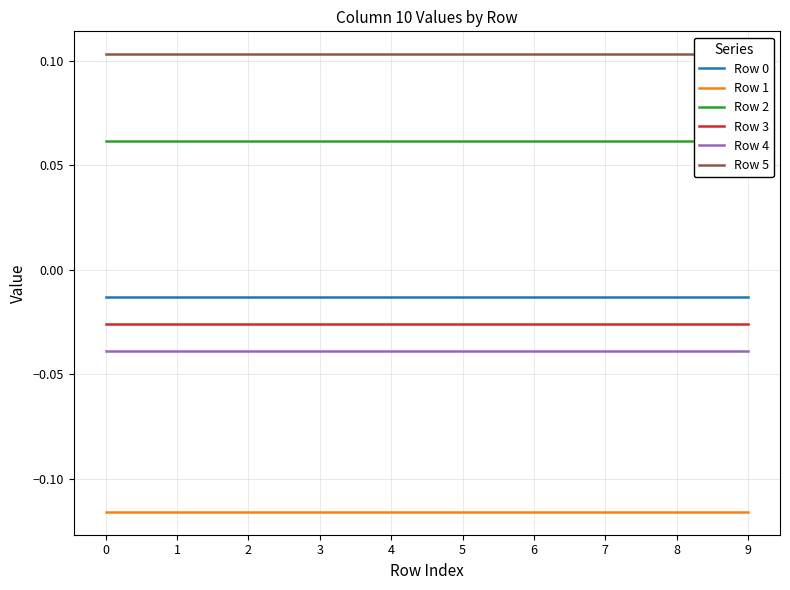

True or false: Row 0 and Row 4 intersect in this chart.

False